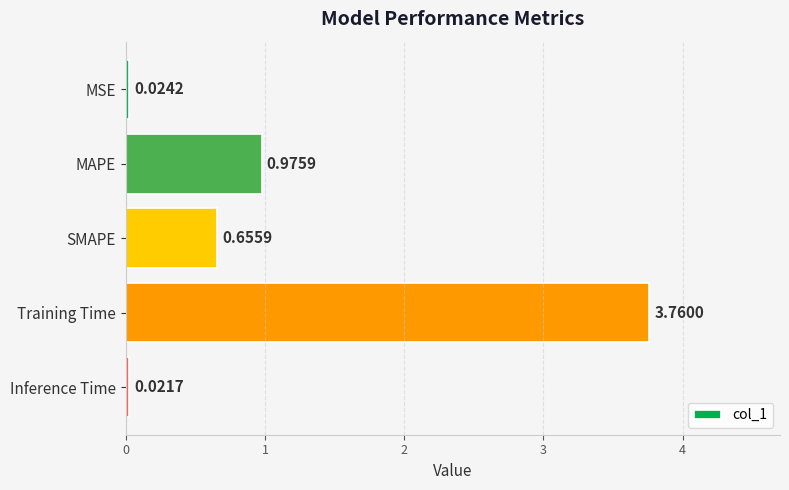

Where is the data nearest to the value 1?

MAPE